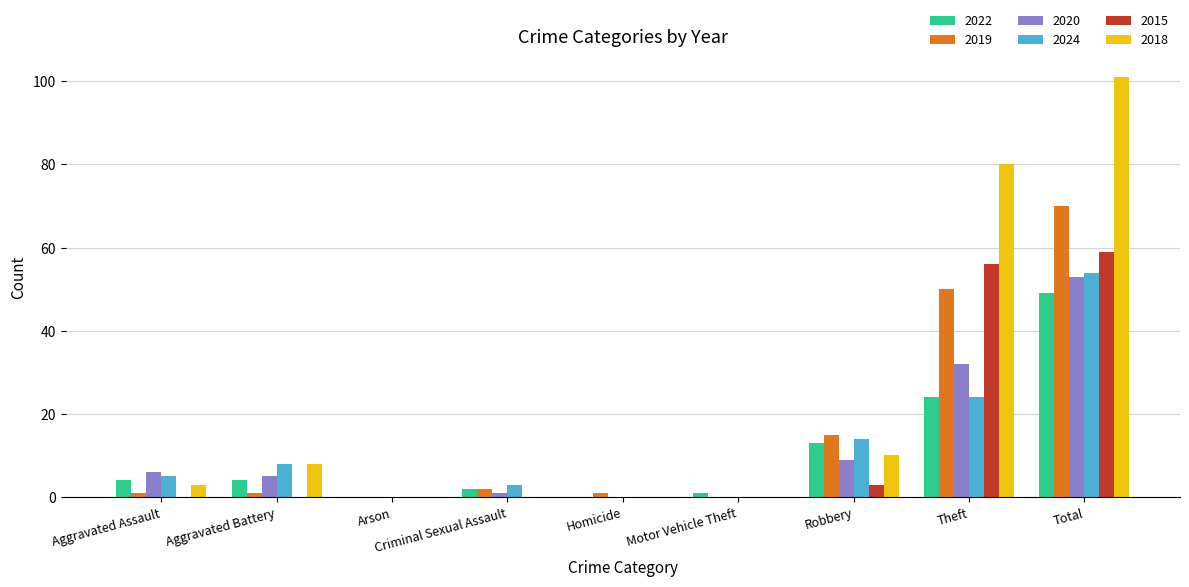

The 2020 series shows 6 at Aggravated Assault. True or false?

True